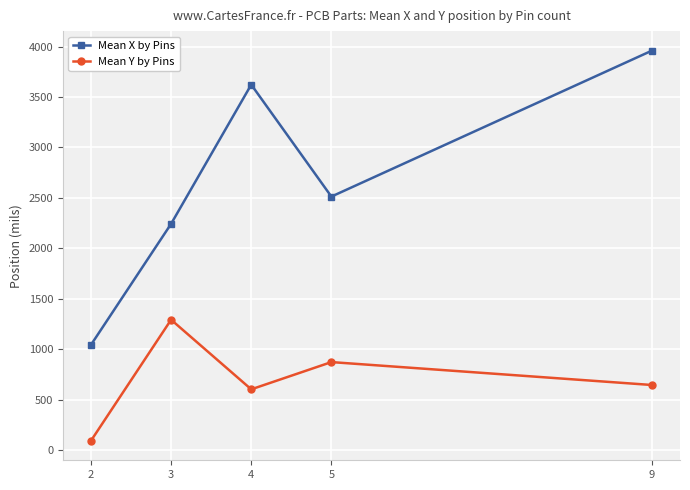

At 2, list the series in order from smallest to largest.

Mean Y by Pins, Mean X by Pins